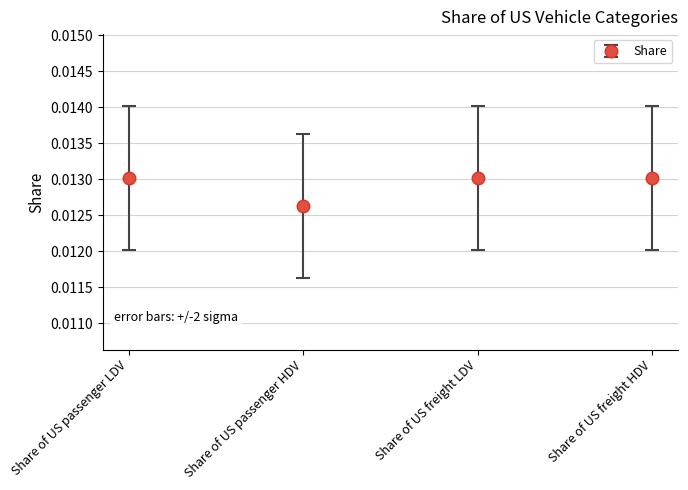

What is the sum of all values?

0.1